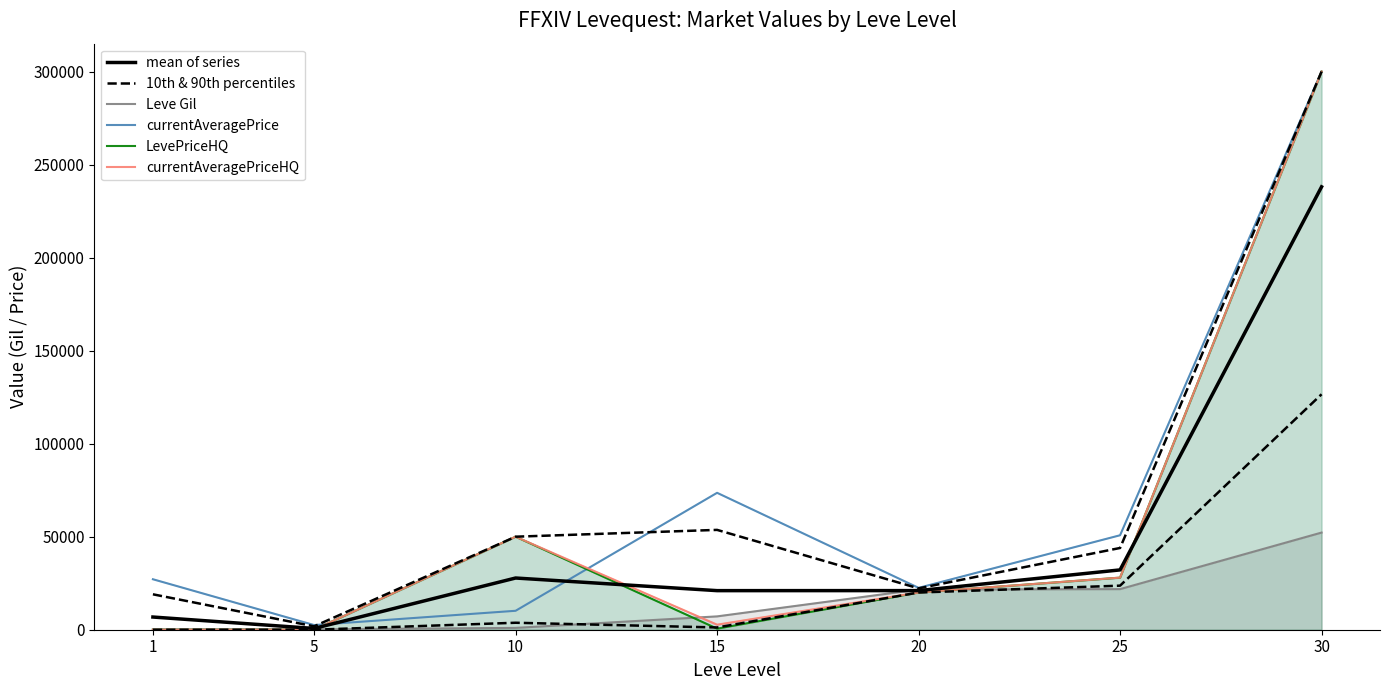

Between 10 and 1, which is larger?

10